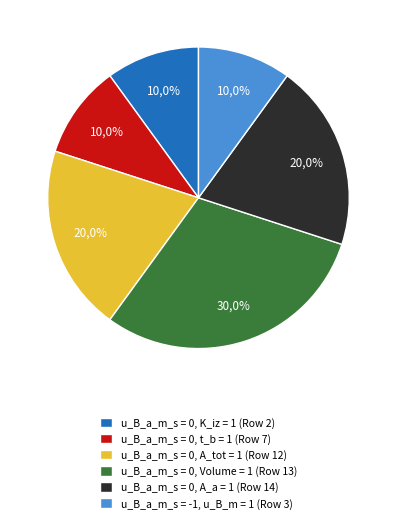

Does Row 13 account for over 50% of the chart?

No